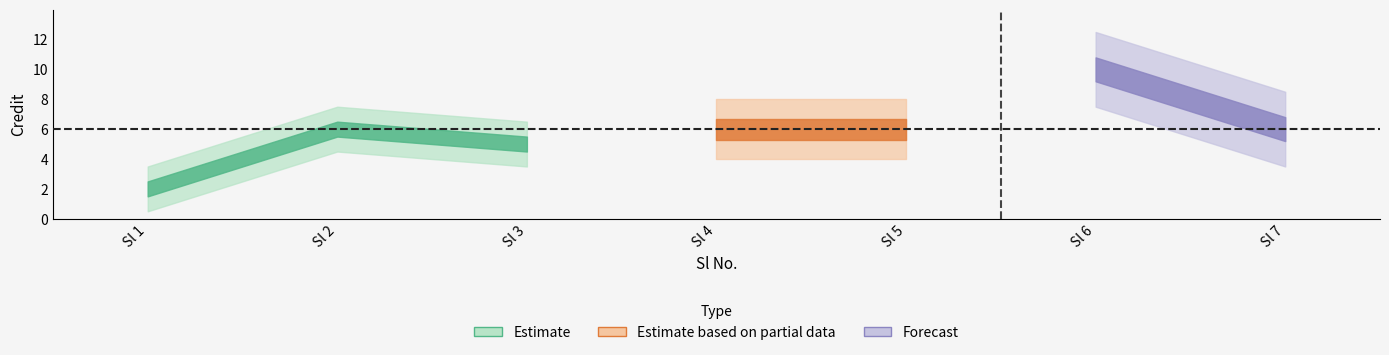

Rank the categories by value from lowest to highest.

1, 3, 2, 4, 5, 7, 6